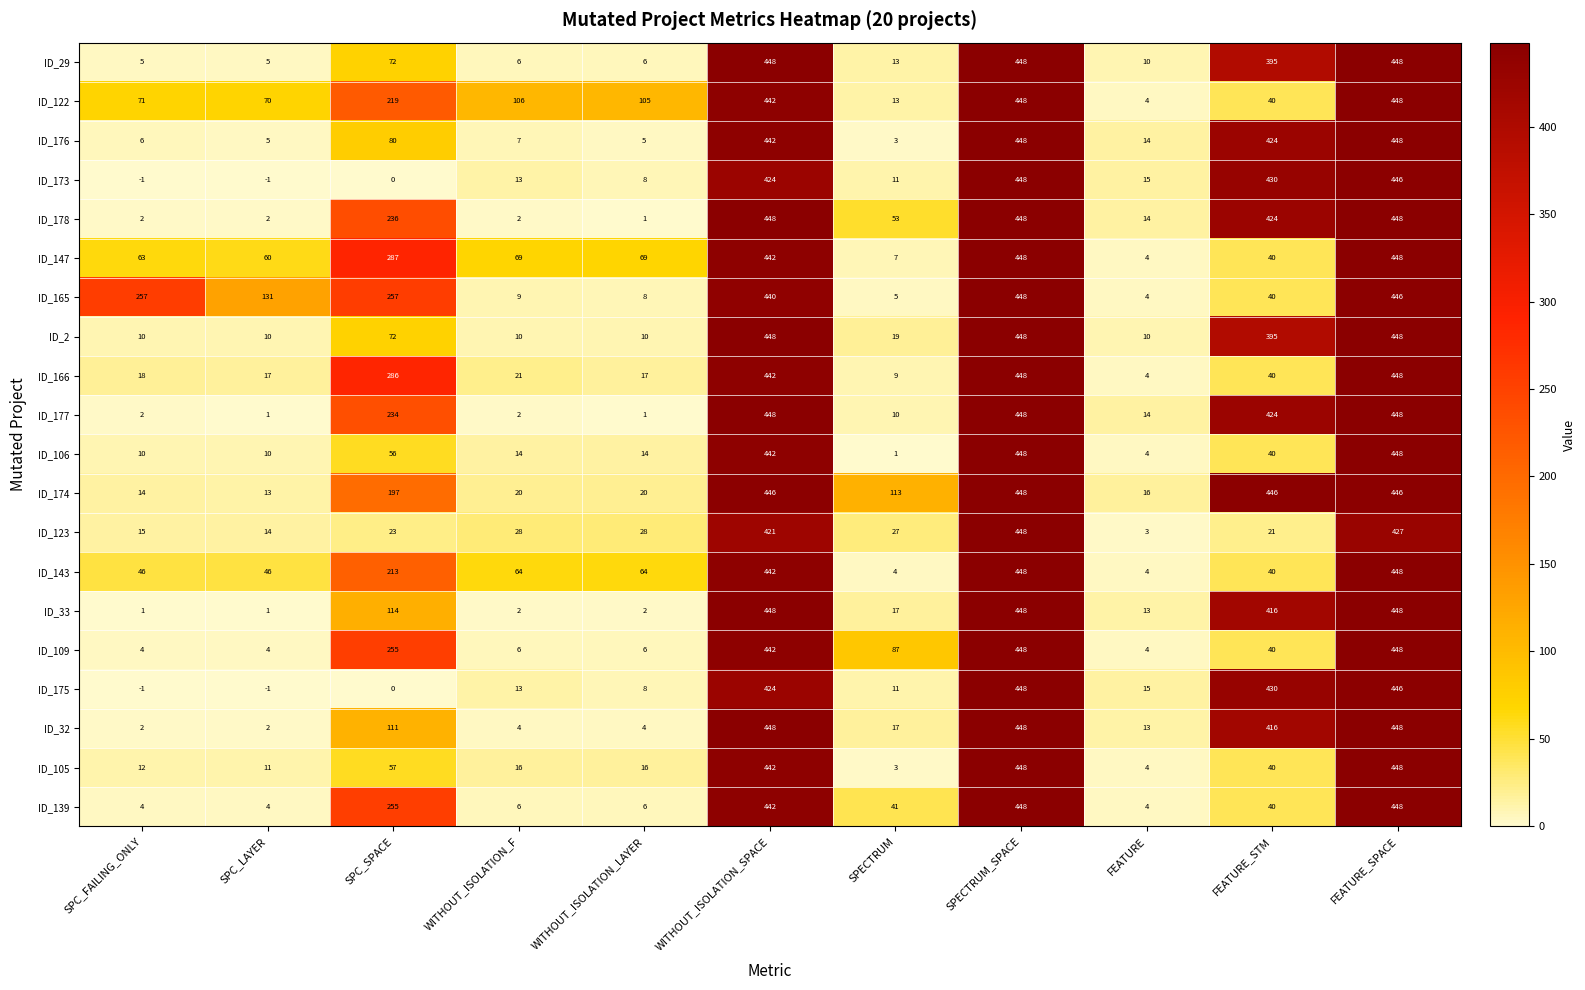

What is the maximum value for ID_178?

448